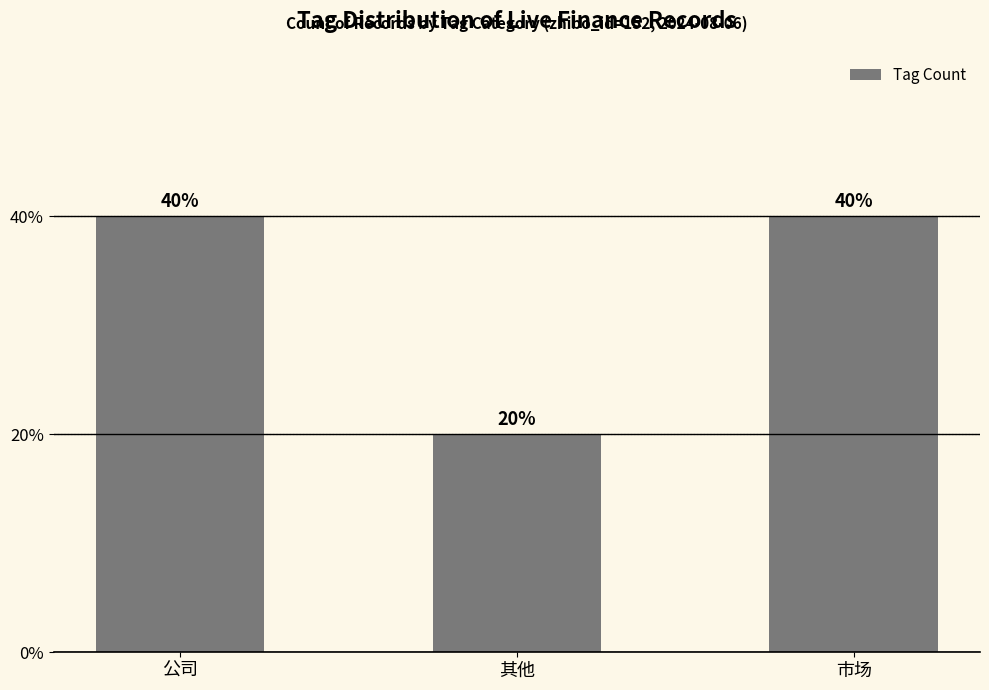

Is it true that the value at 公司 is 54?

False